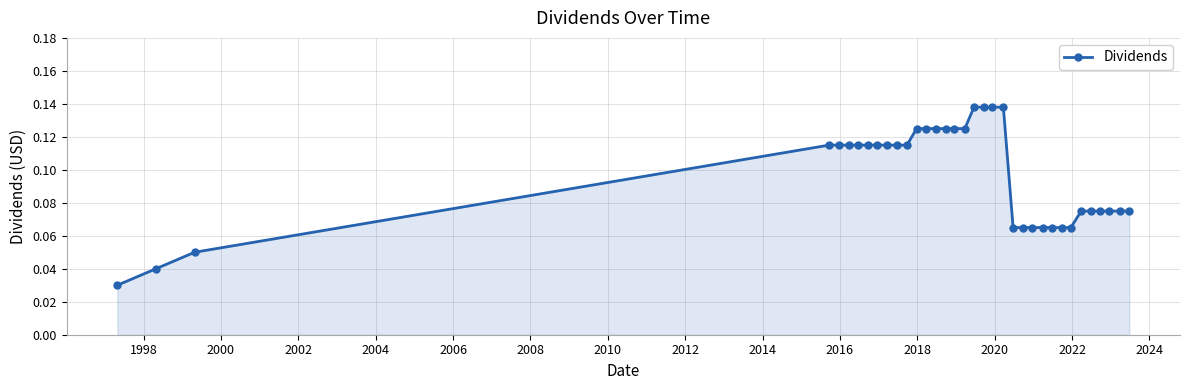

What is the sum of all values?

3.4